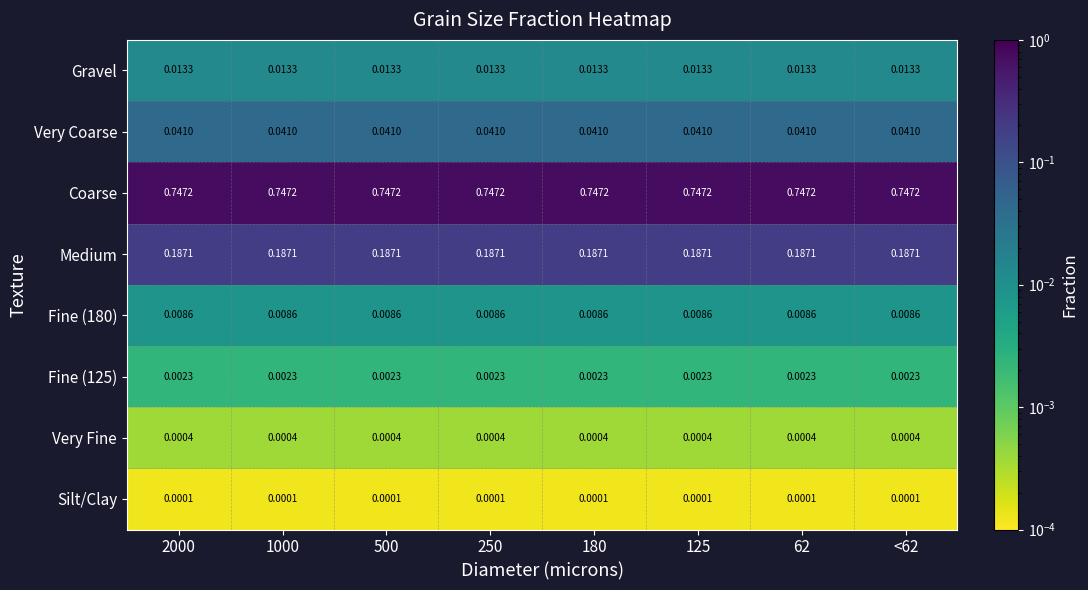

Which series has the largest total across all categories?

Coarse